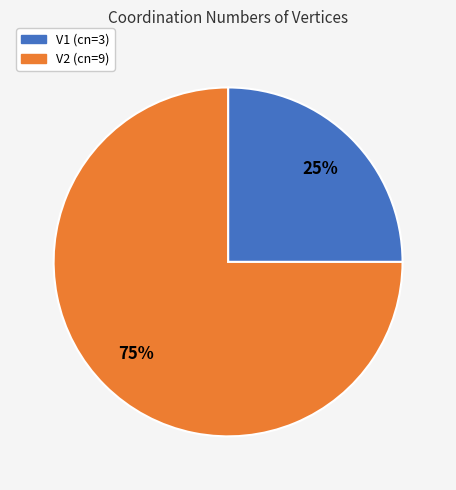

Is there any slice that represents more than half of the pie?

Yes